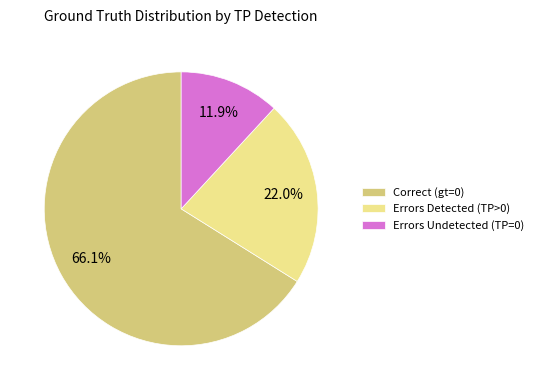

How many slices are in this pie chart?

3